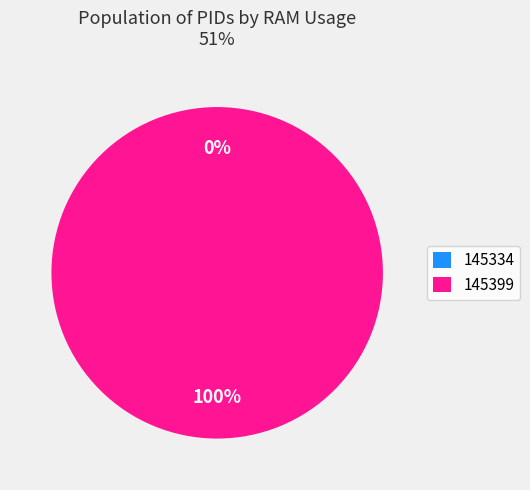

Which slice is the largest?

145399